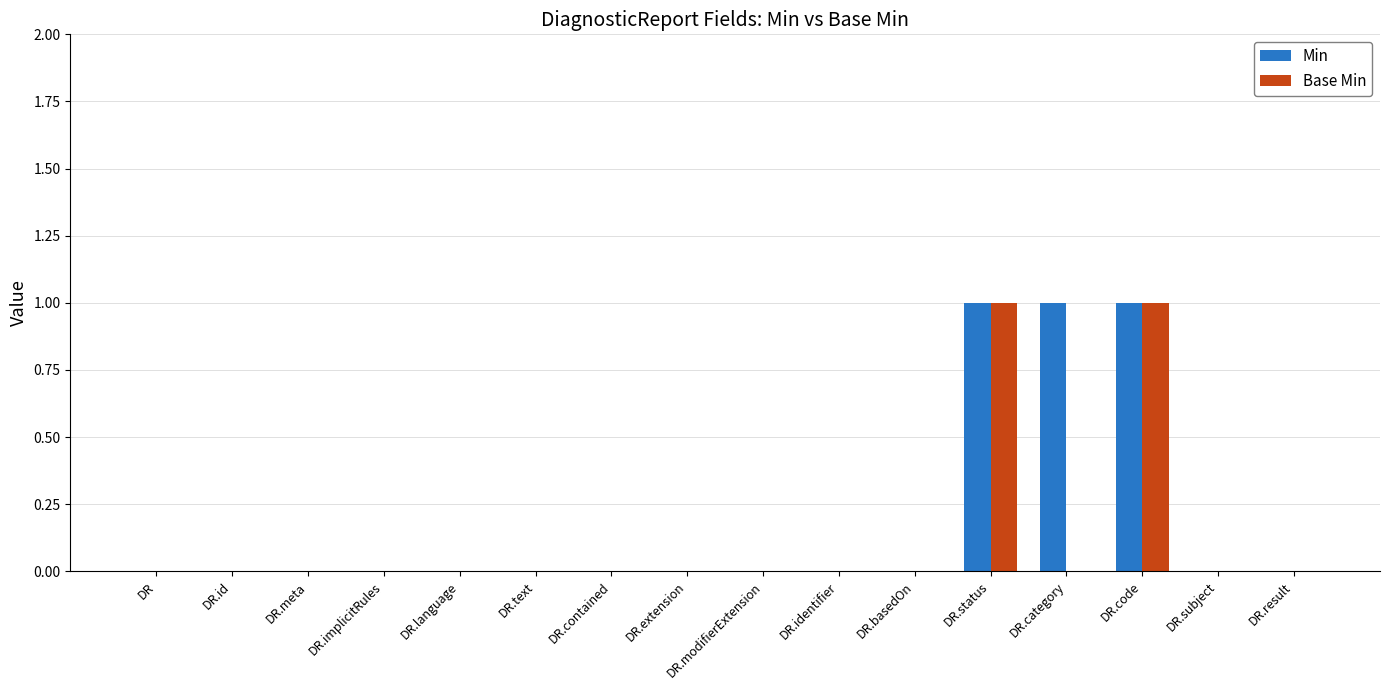

Is the value of Min at DR.code greater than the value of Base Min at DR.result?

Yes